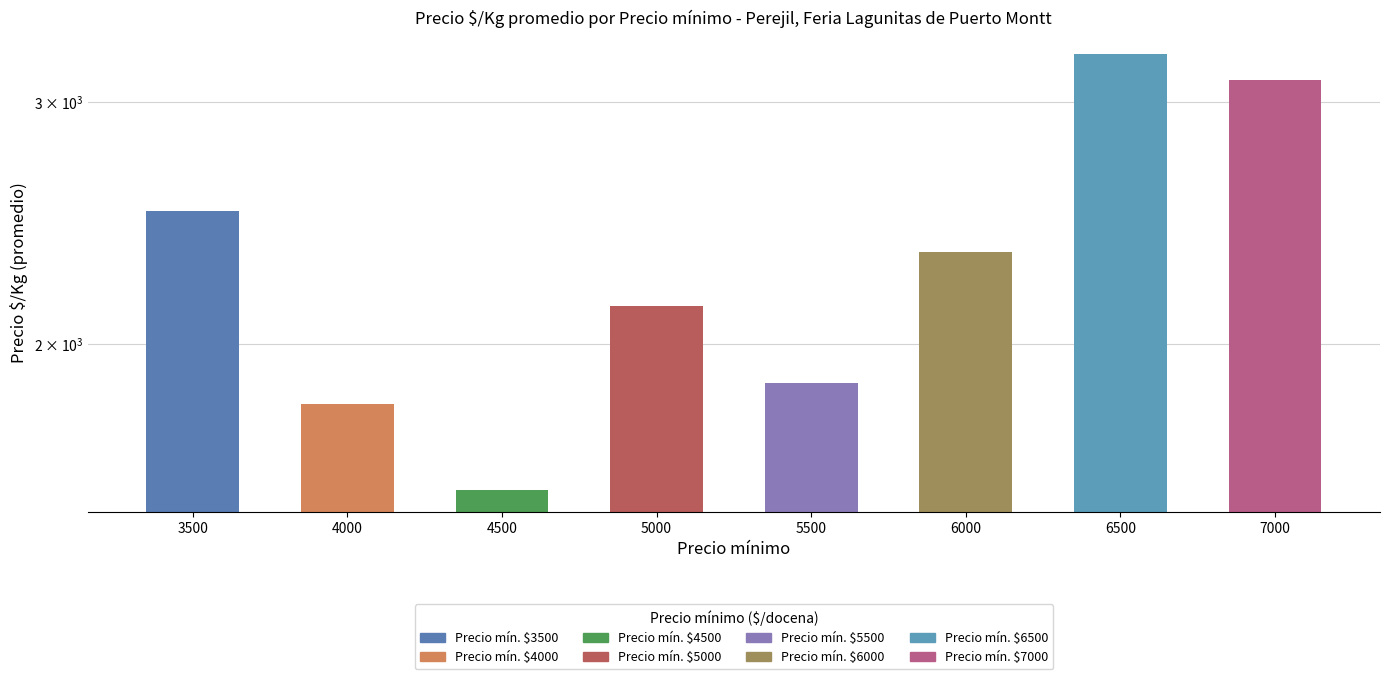

Reading left to right, transcribe all the data shown in this chart.

3500=2500.0	4000=1809.4	4500=1566.7	5000=2133.5	5500=1875.0	6000=2333.4	6500=3250.0	7000=3111.0